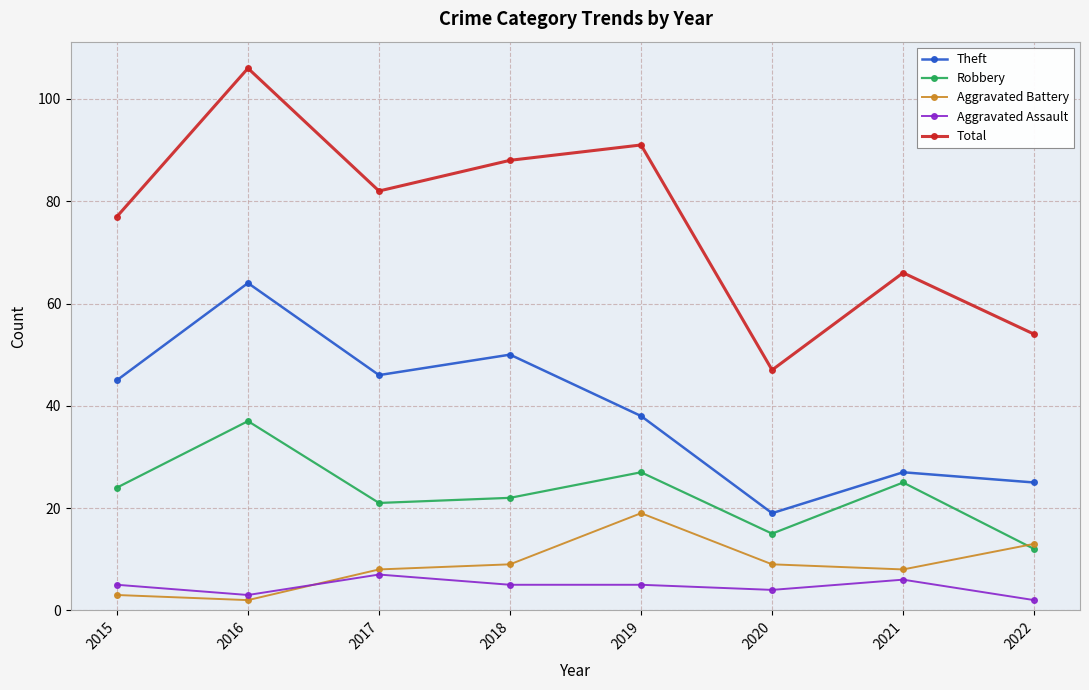

What is the approximate value of Theft at 2020, to the nearest 5?

20